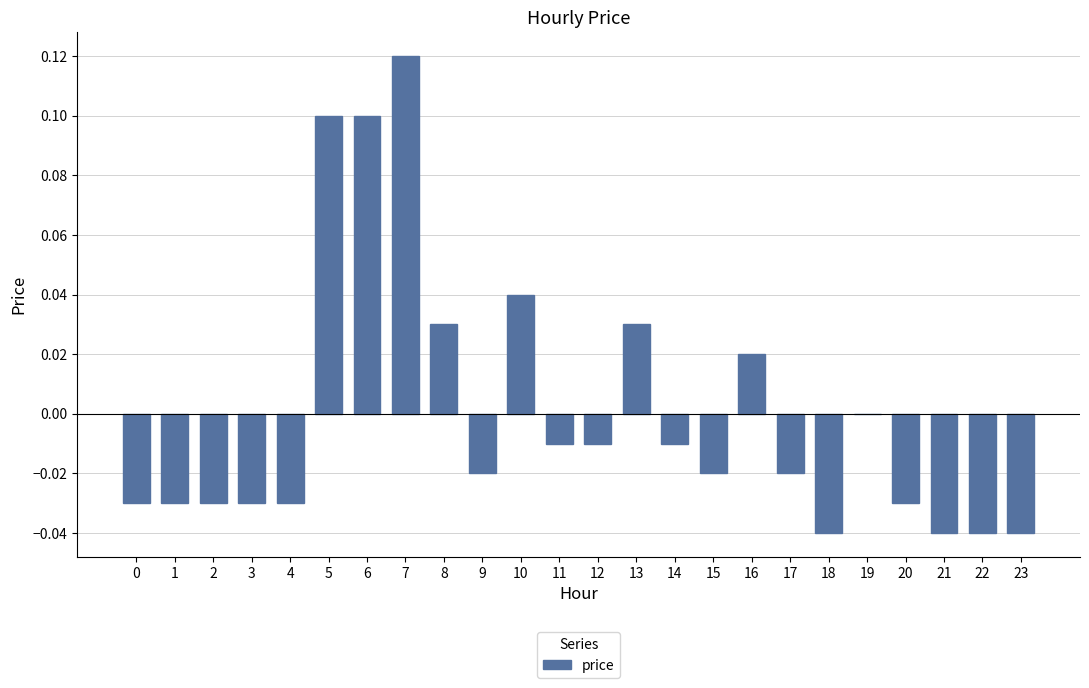

Which has a higher value, 16 or 2?

16